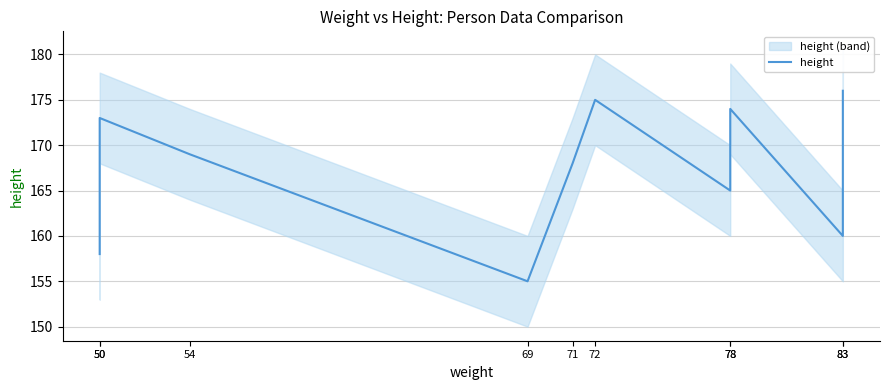

The chart shows a value of 71 at 50. True or false?

False